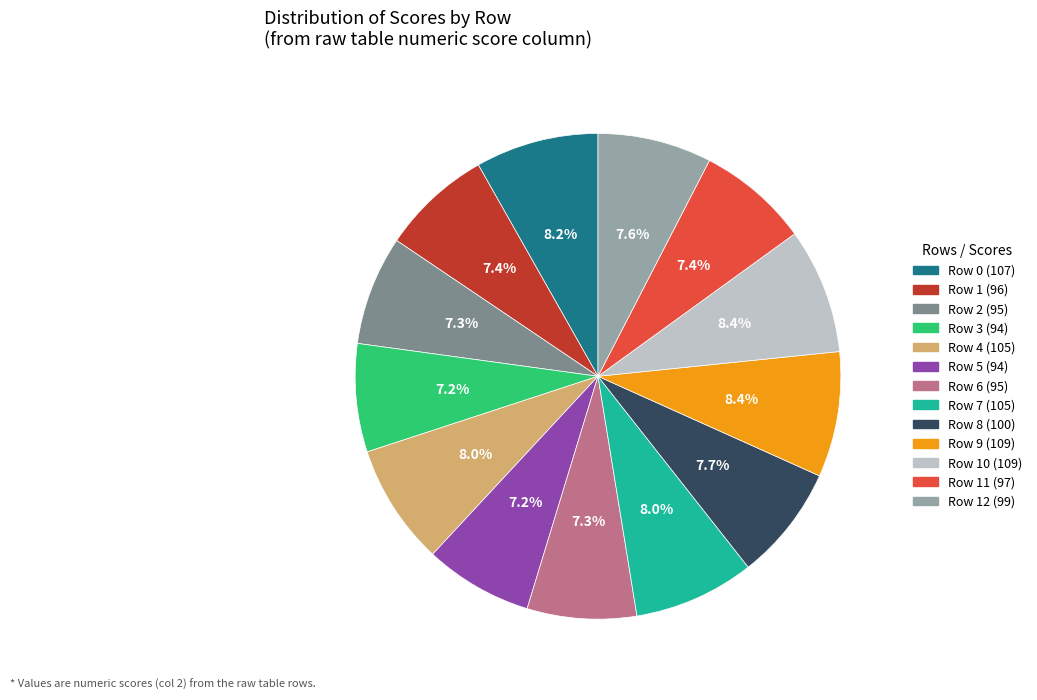

Is there any slice that represents more than half of the pie?

No